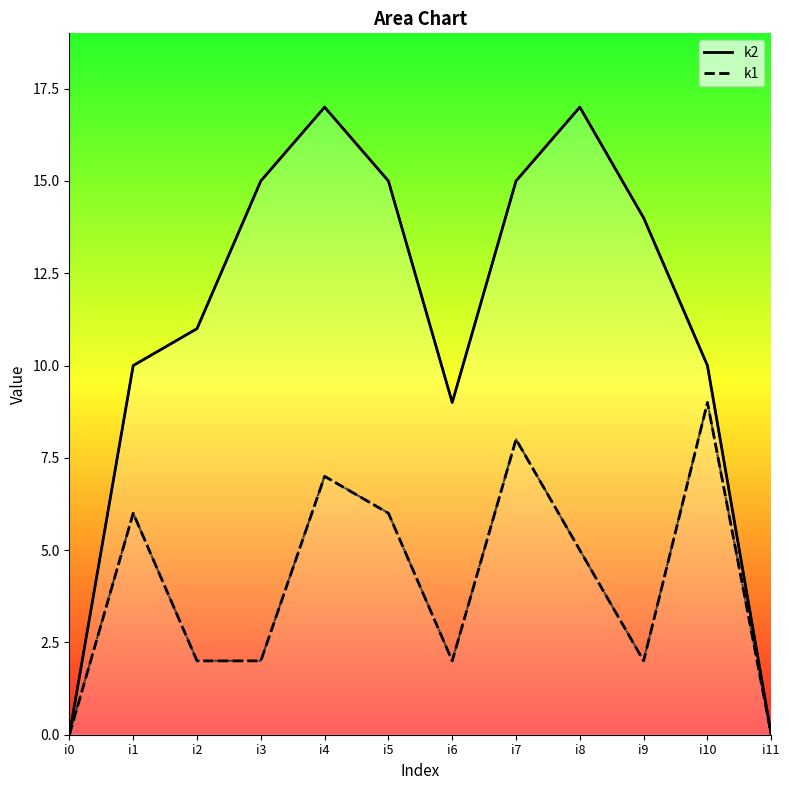

List the labels in order of k1 value, smallest first.

i0, i11, i2, i3, i6, i9, i8, i1, i5, i4, i7, i10